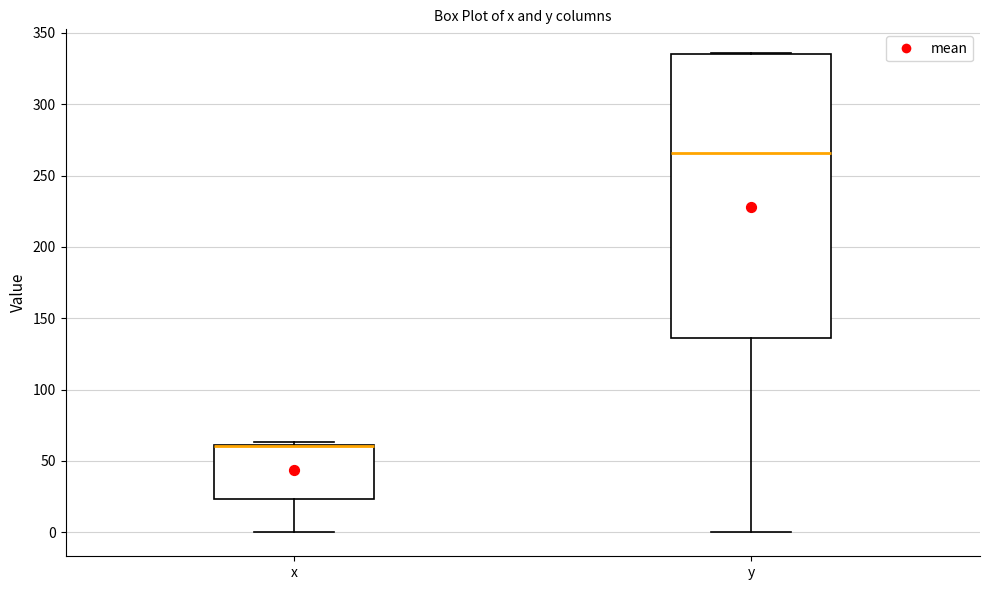

Reading left to right, read every box against the y-axis: the position of its median line, the range the box covers, and the ends of its whiskers. The values are not printed on the chart, so give them approximately, as read against the axis.

x: median 60 (drawn on the box's upper edge), box 25 to 60, whiskers 0 to 65
y: median 265, box 135 to 335, whiskers 0 to 335